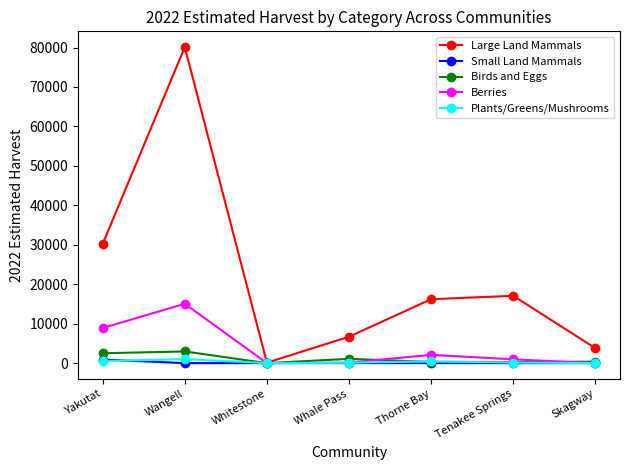

What is the spread (max minus min) of values at Skagway?

3792.9